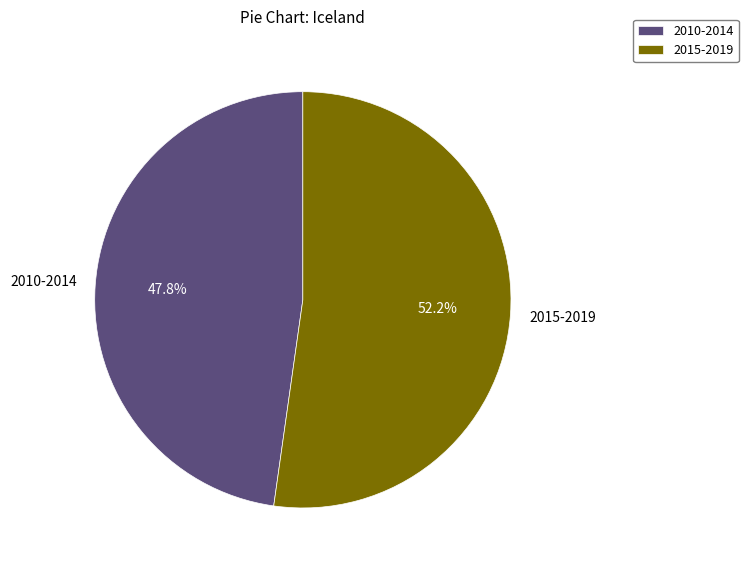

Rank the categories by value from lowest to highest.

2010-2014, 2015-2019